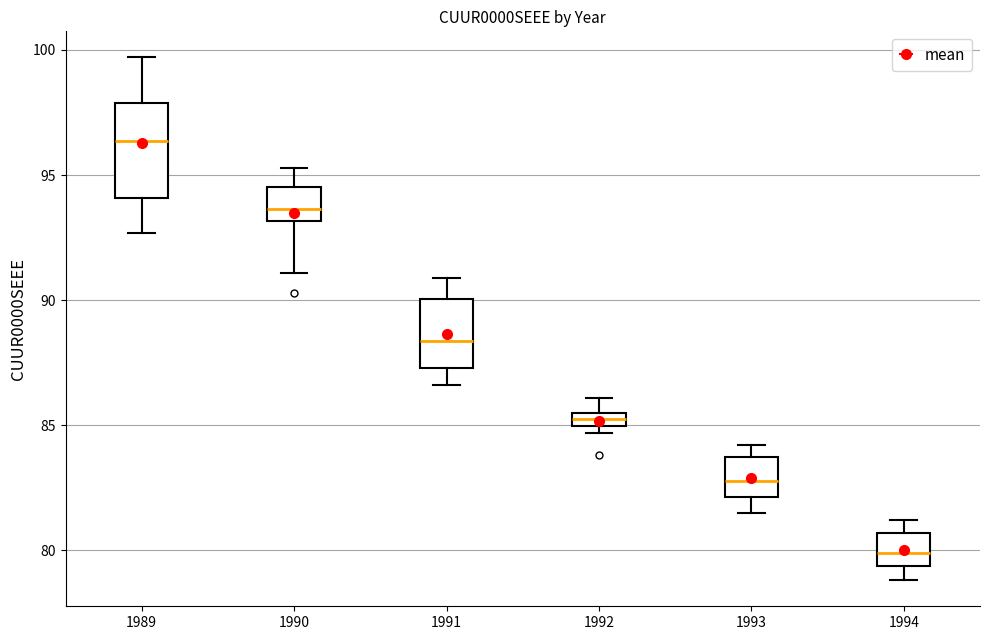

Which box's median line is the lowest?

1994